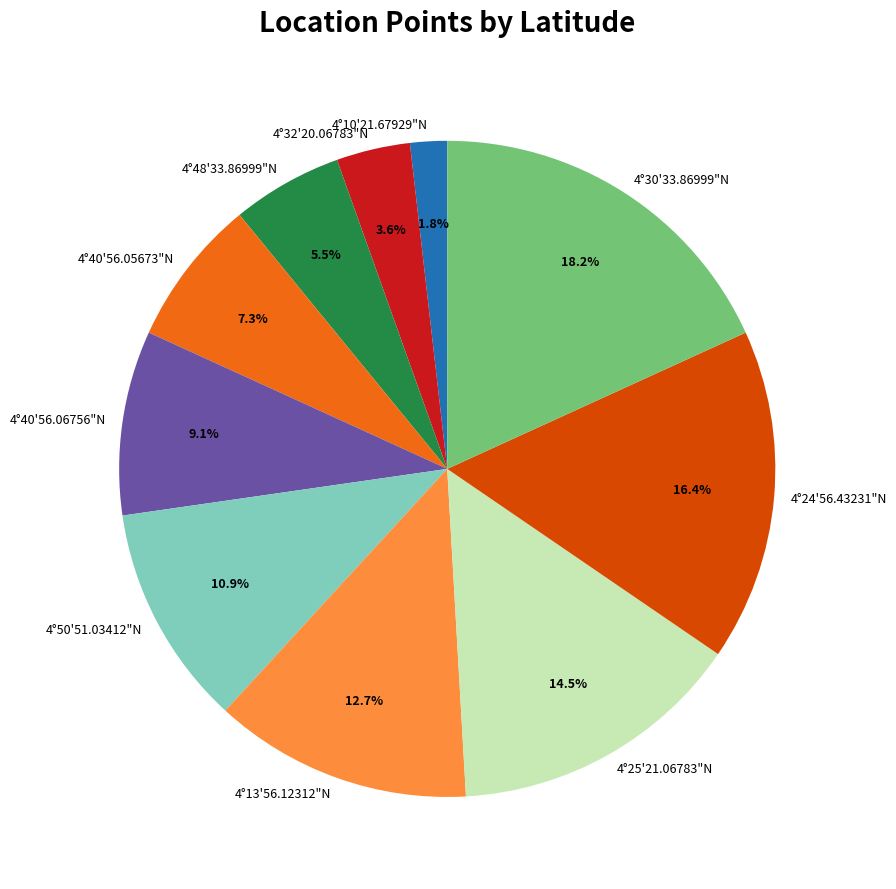

Is 4°40'56.05673"N the majority of the pie?

No